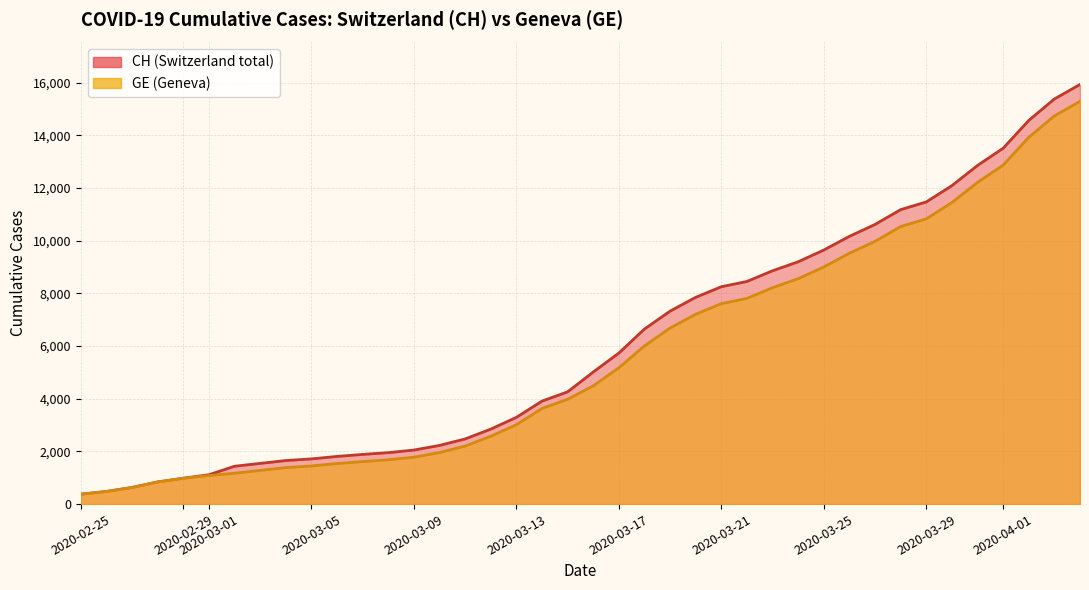

Is the value of GE at 27 greater than the value of CH at 7?

Yes